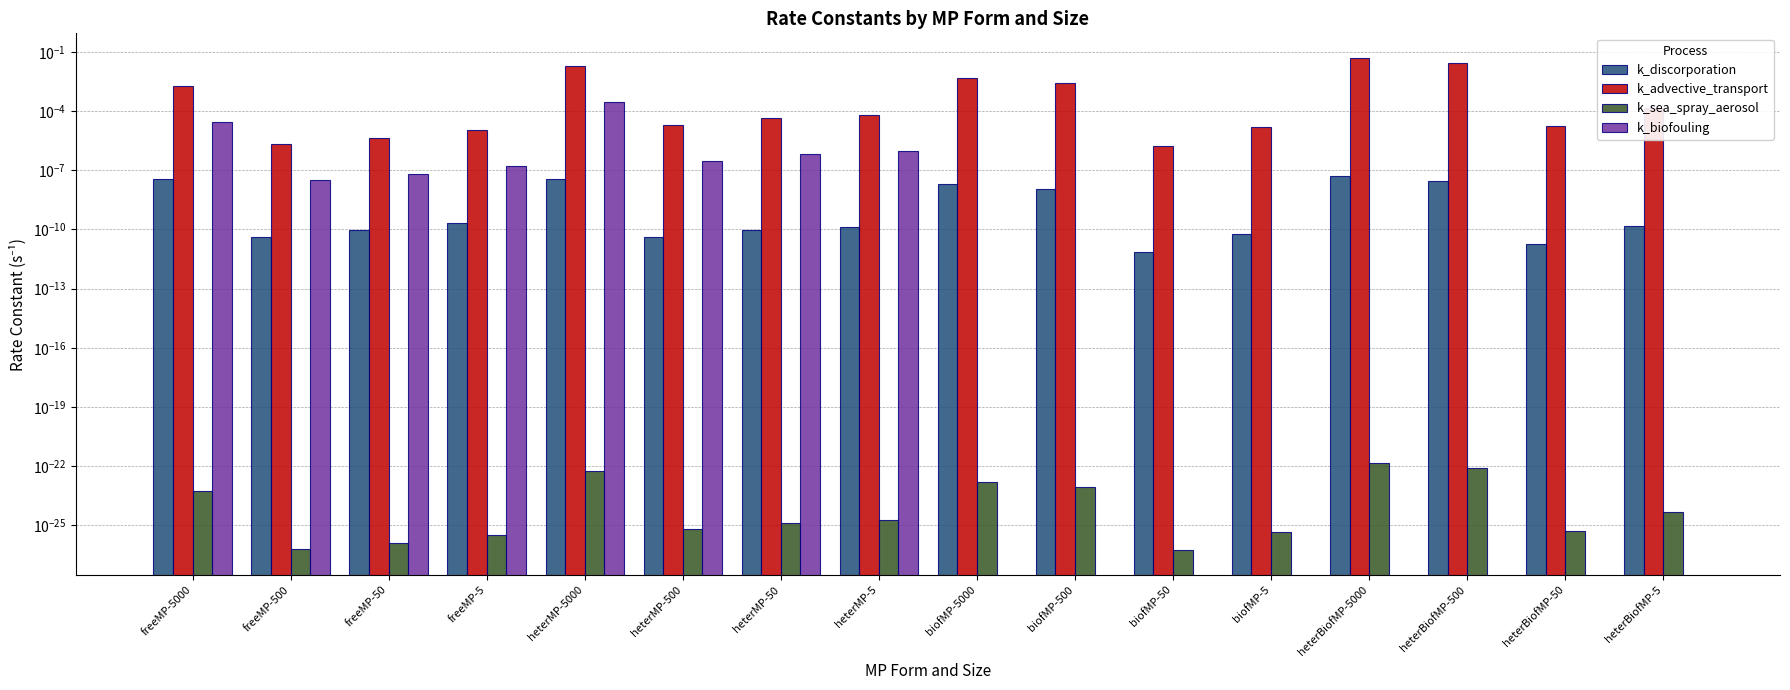

Are the bars grouped side by side (vs. stacked)?

Yes